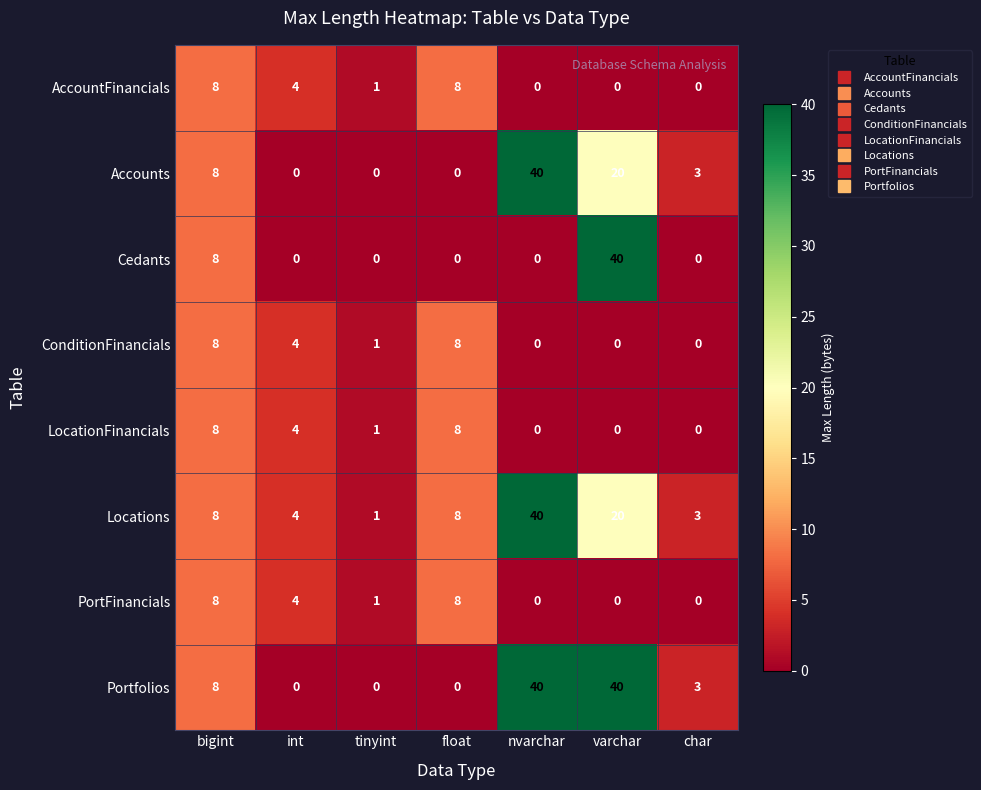

At which label is Cedants closest to 20?

bigint